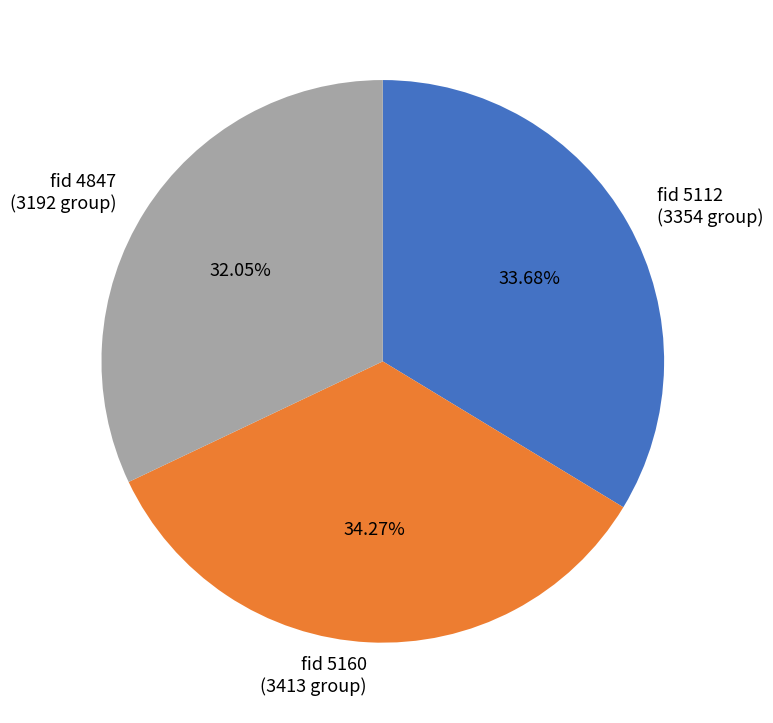

Is there any slice that represents more than half of the pie?

No